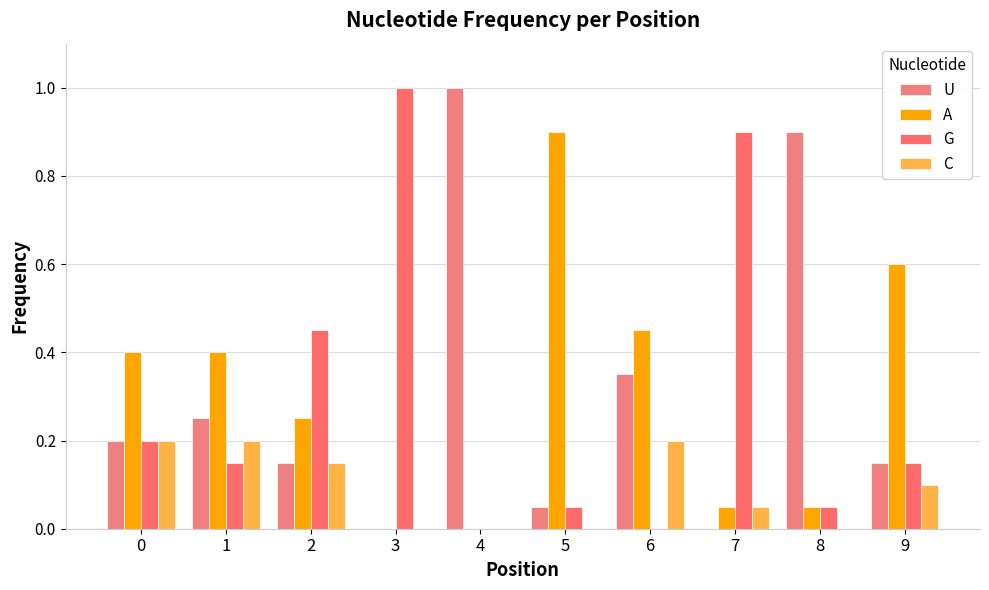

Is it true that G equals 0.0 at 4?

True